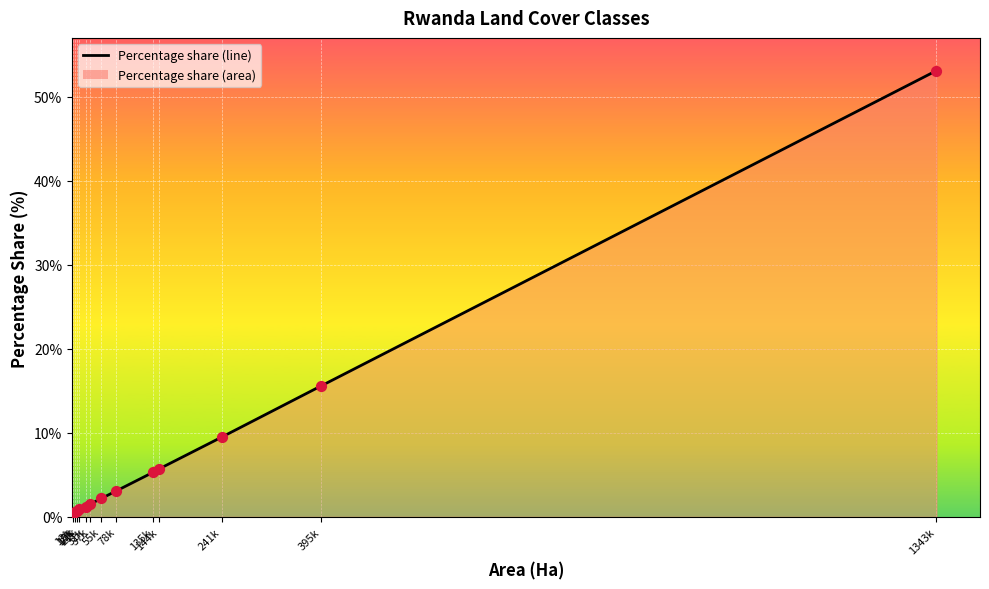

Approximately how many times larger is the value at 17k compared to 78k?

0.2